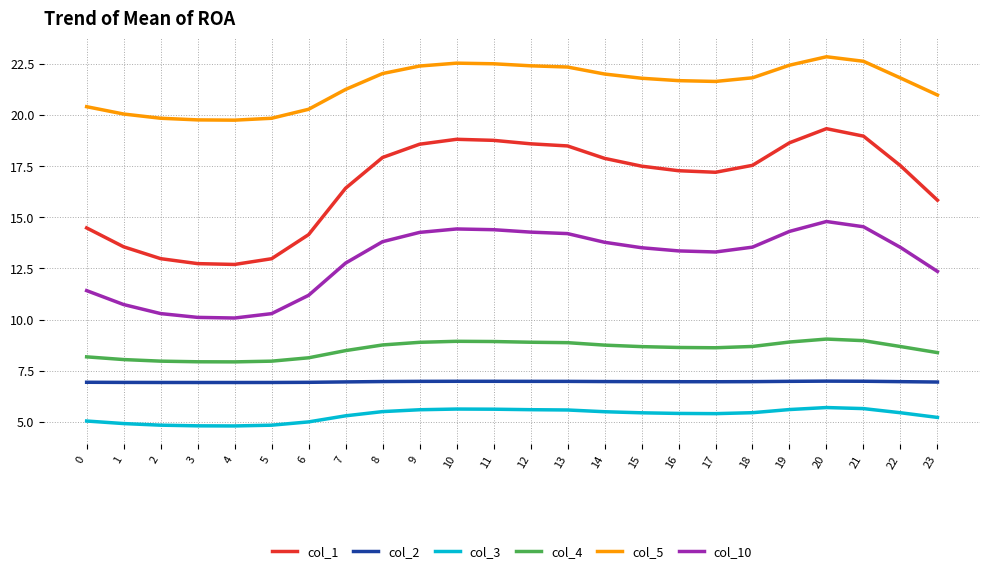

List the series in order of their peak value, lowest first.

col_3, col_2, col_4, col_10, col_1, col_5